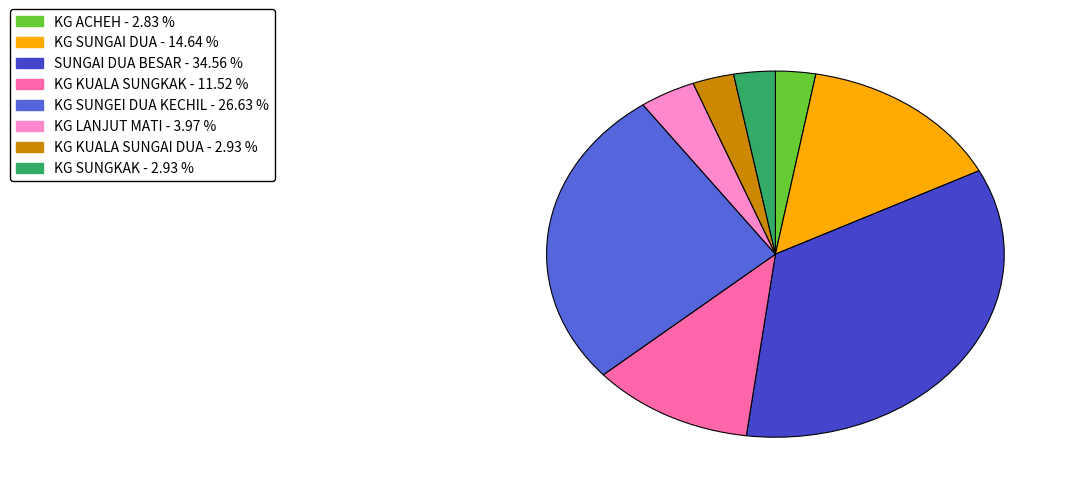

Combined, do SUNGAI DUA BESAR and KG SUNGEI DUA KECHIL account for over 50%?

Yes